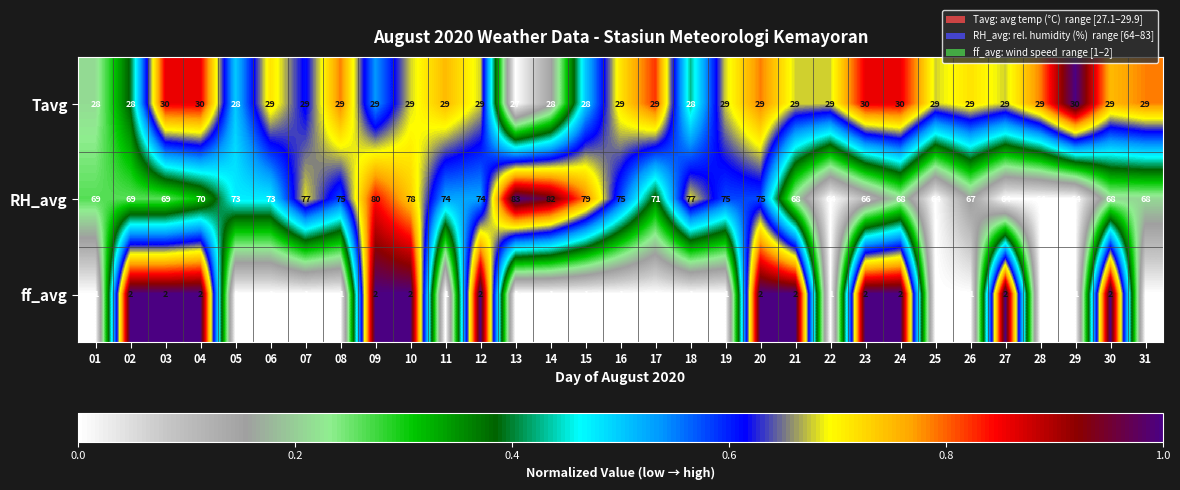

What is the maximum value shown in the chart?

83